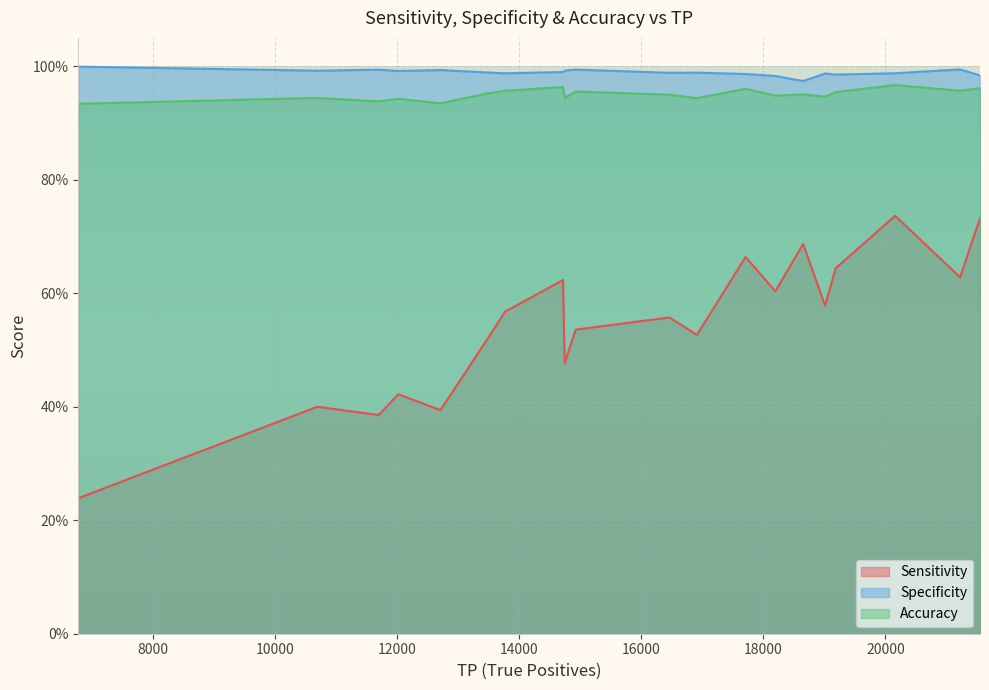

Is the value of Sensitivity at 14 greater than the value of Accuracy at 20?

No